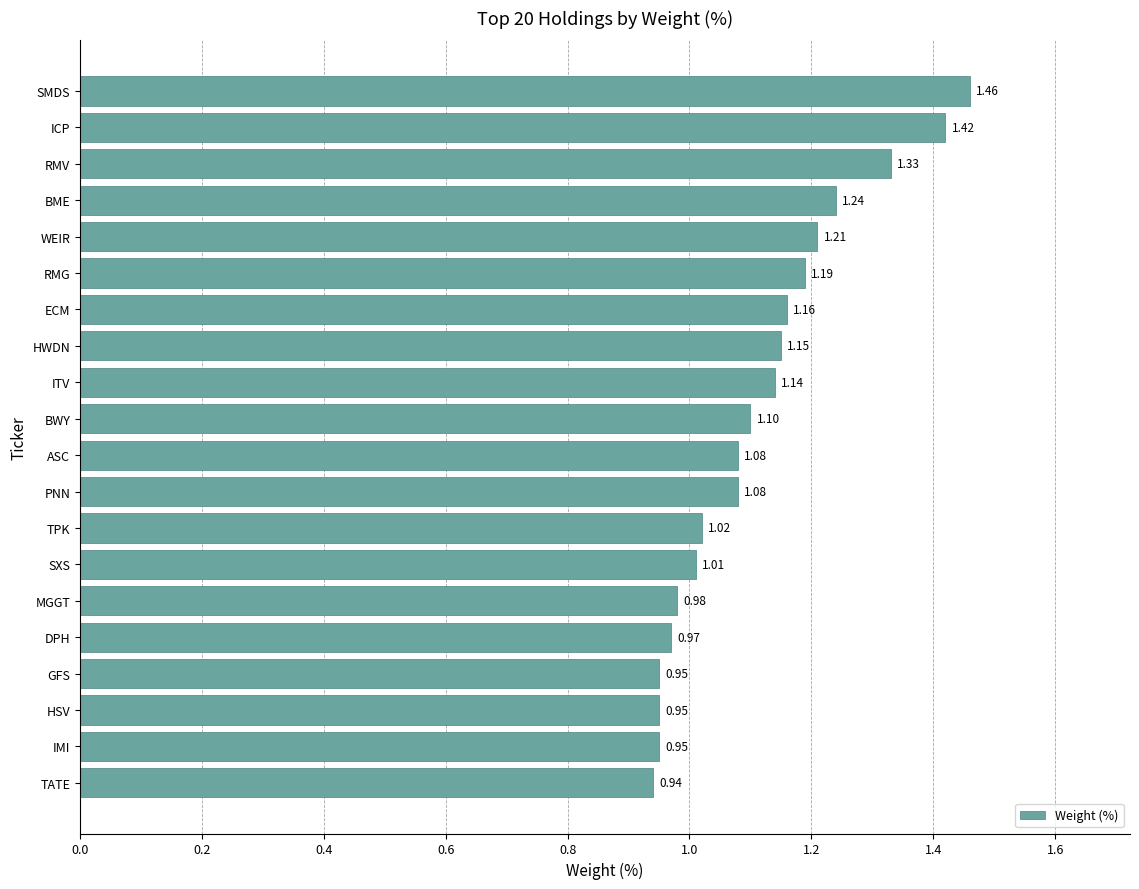

Which category has the lowest value across all series?

TATE